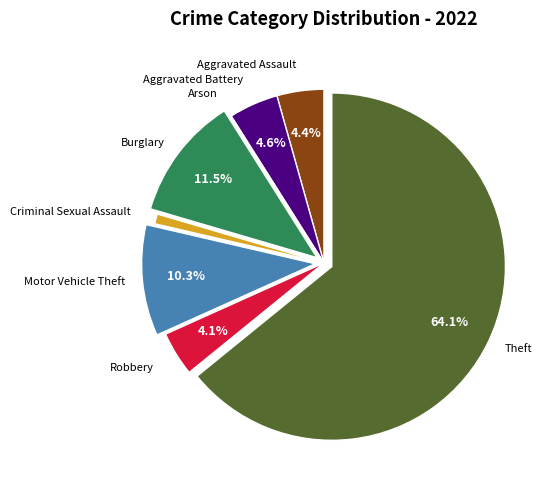

To the nearest percent, what is the average slice percentage?

12%